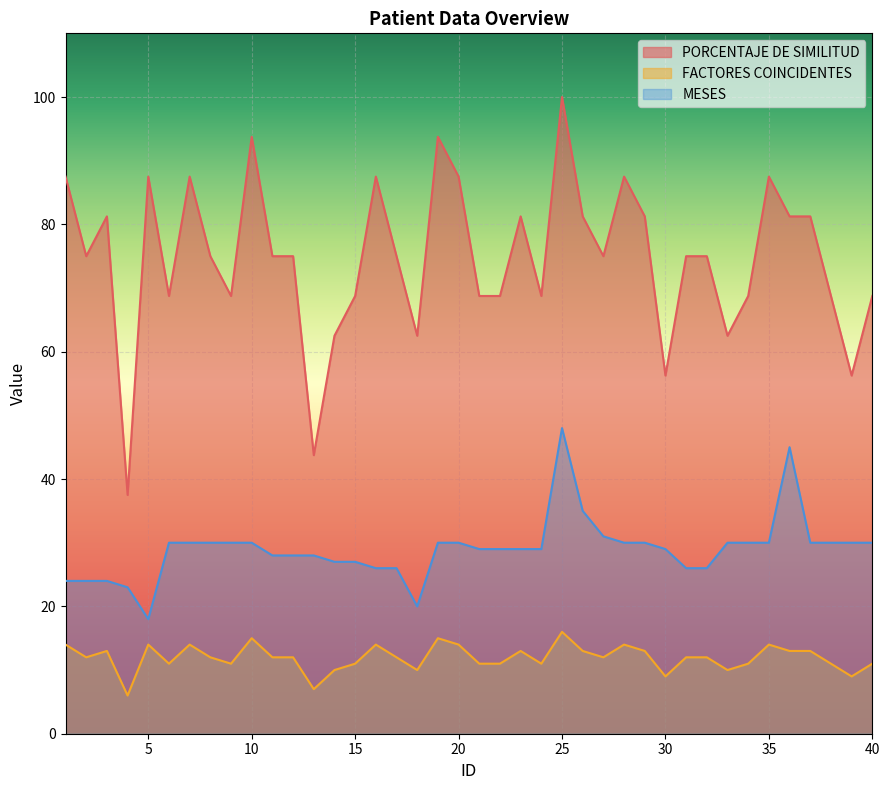

True or false: PORCENTAJE DE SIMILITUD has a value of 34.6 at 31.

False